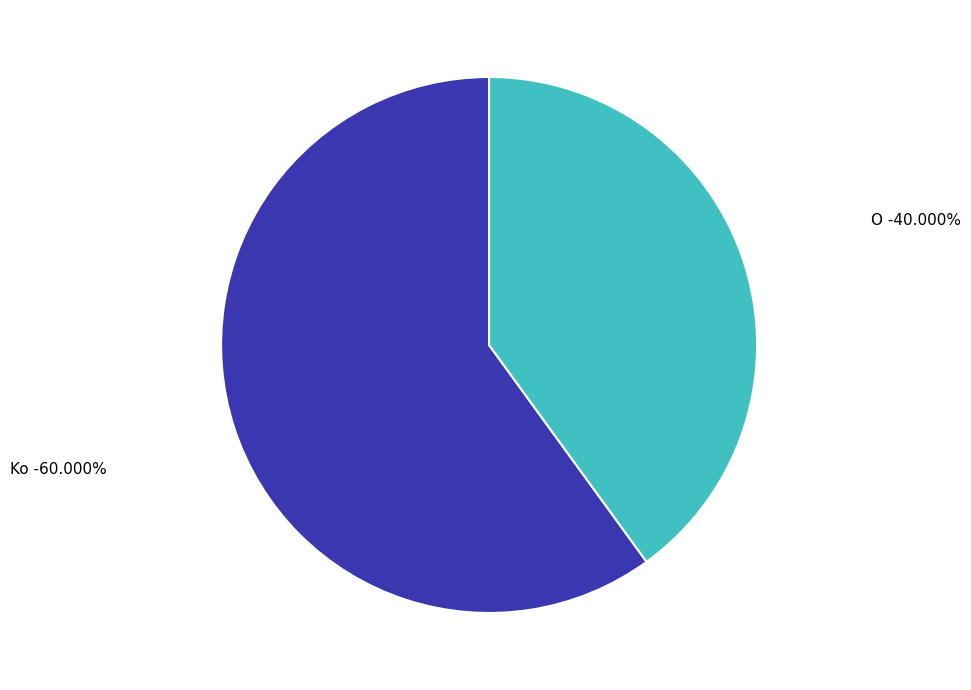

Count the number of slices in the pie.

2